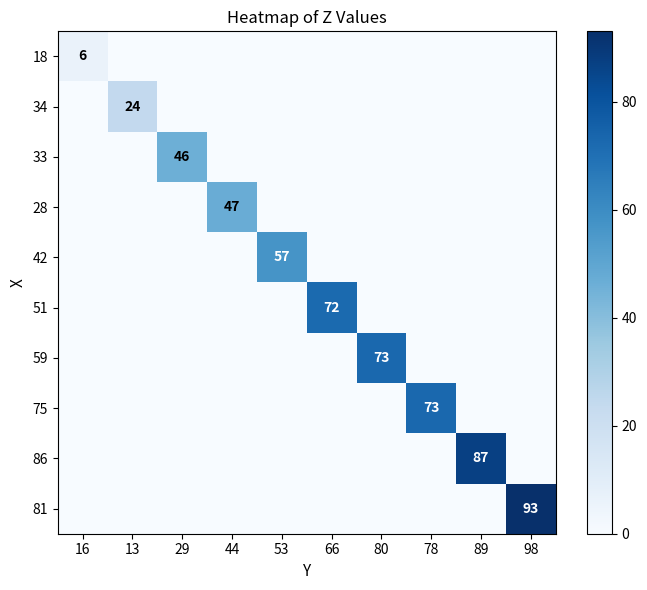

Count the number of categories in the chart.

10